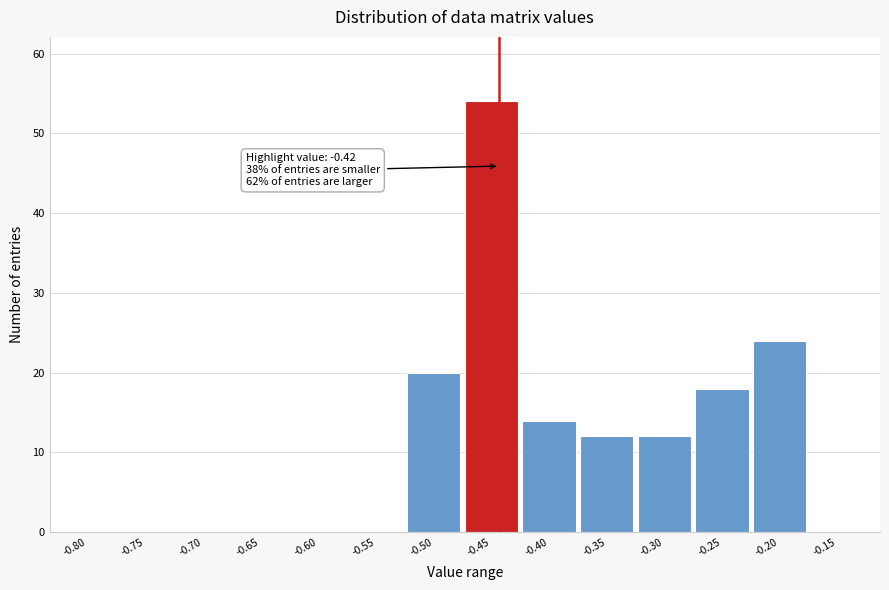

Reading left to right, list all the values displayed in this chart.

-0.80=0	-0.75=0	-0.70=0	-0.65=0	-0.60=0	-0.55=0	-0.50=20	-0.45=54	-0.40=14	-0.35=12	-0.30=12	-0.25=18	-0.20=24	-0.15=0